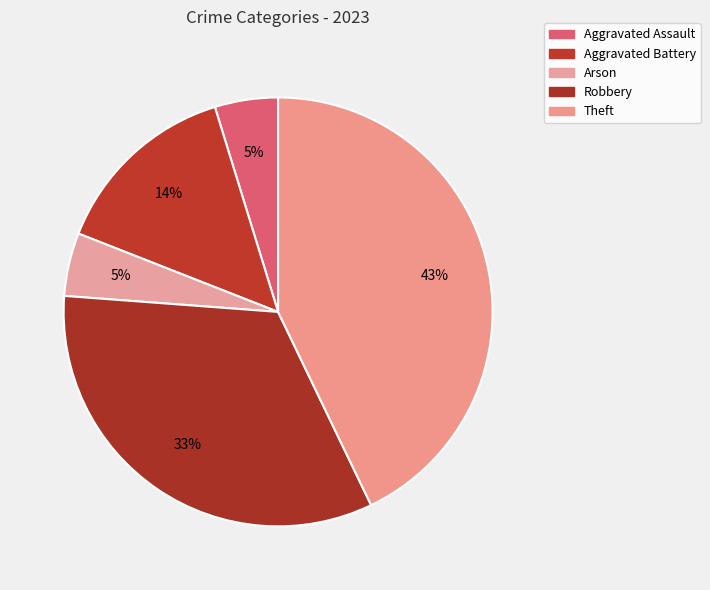

Which has a higher value, Theft or Arson?

Theft